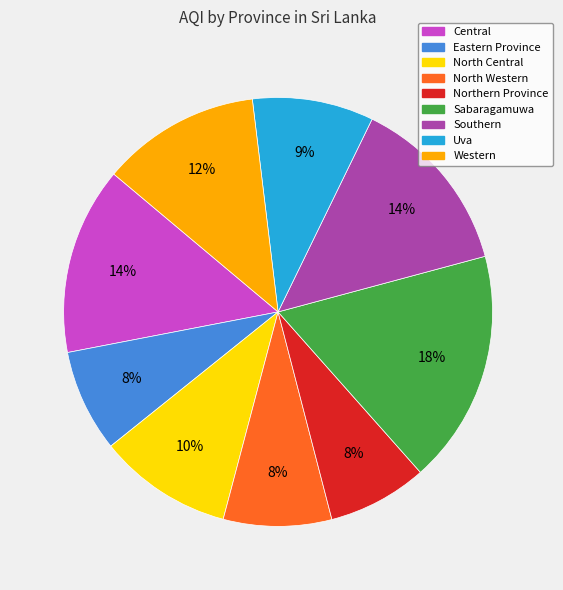

True or false: Southern accounts for 2% of the total.

False